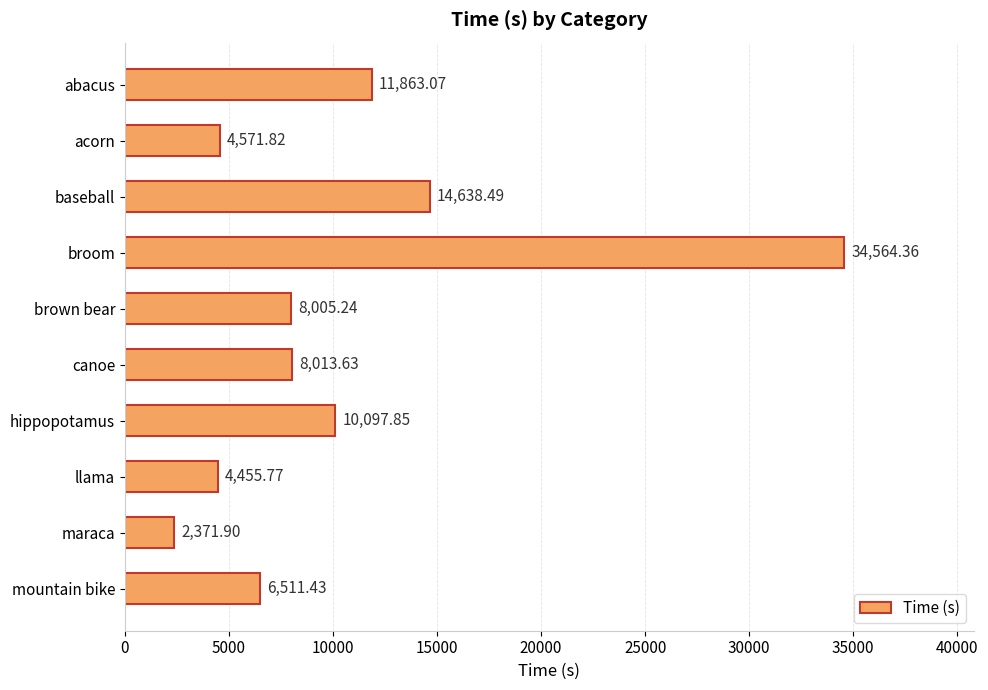

Between canoe and abacus, which is larger?

abacus